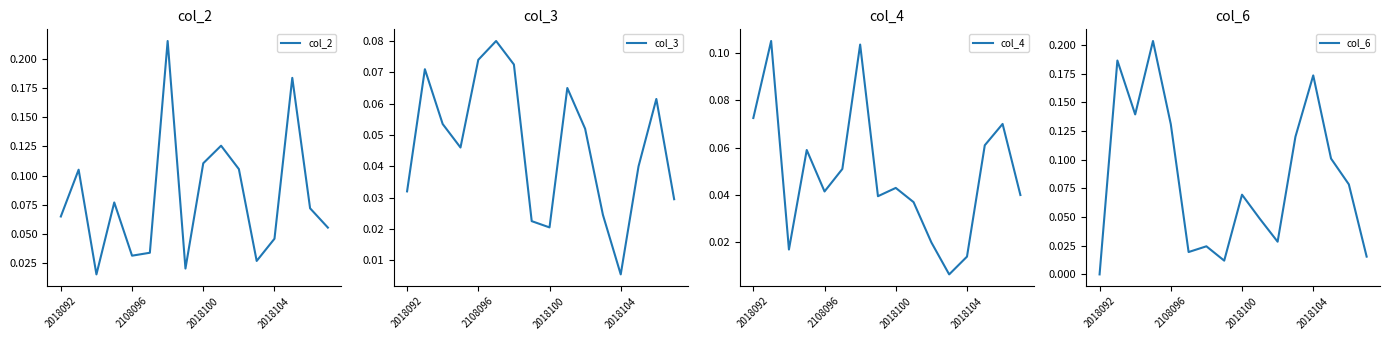

Which series ends up on top after the final intersection of col_4 and col_3?

col_4